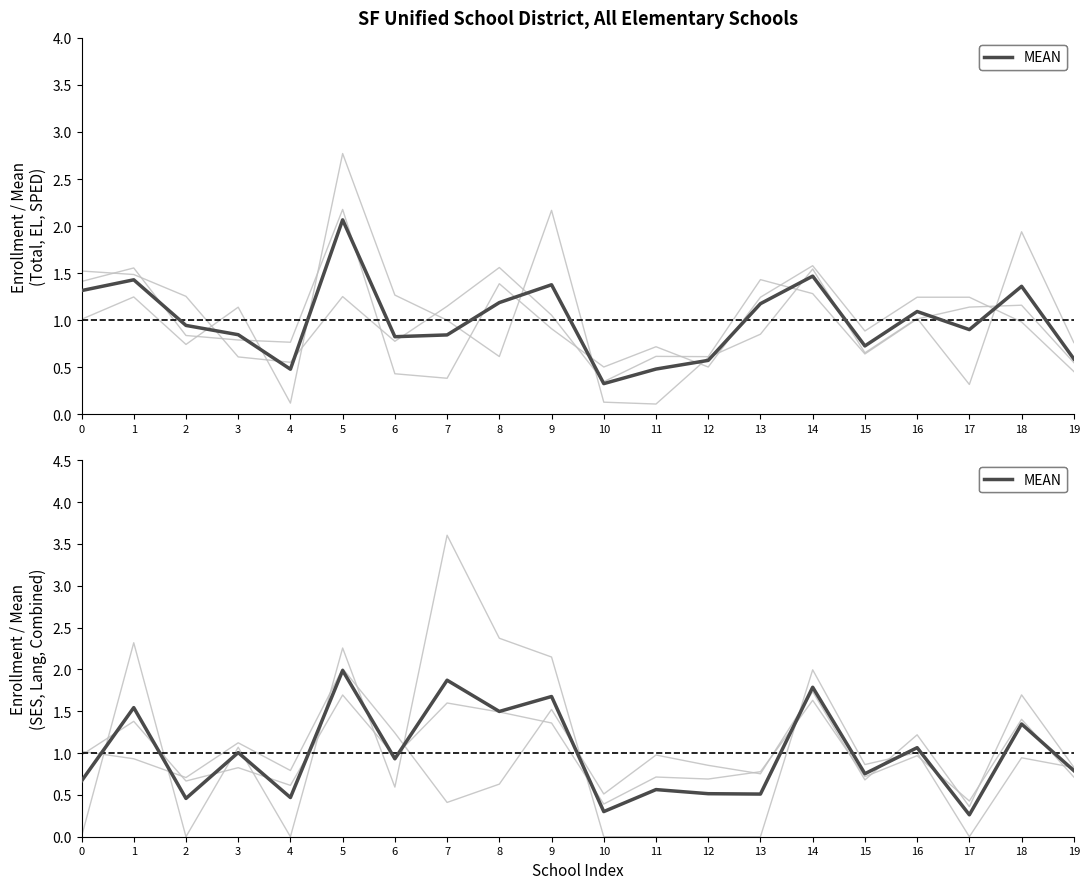

How many distinct data groups are displayed?

6